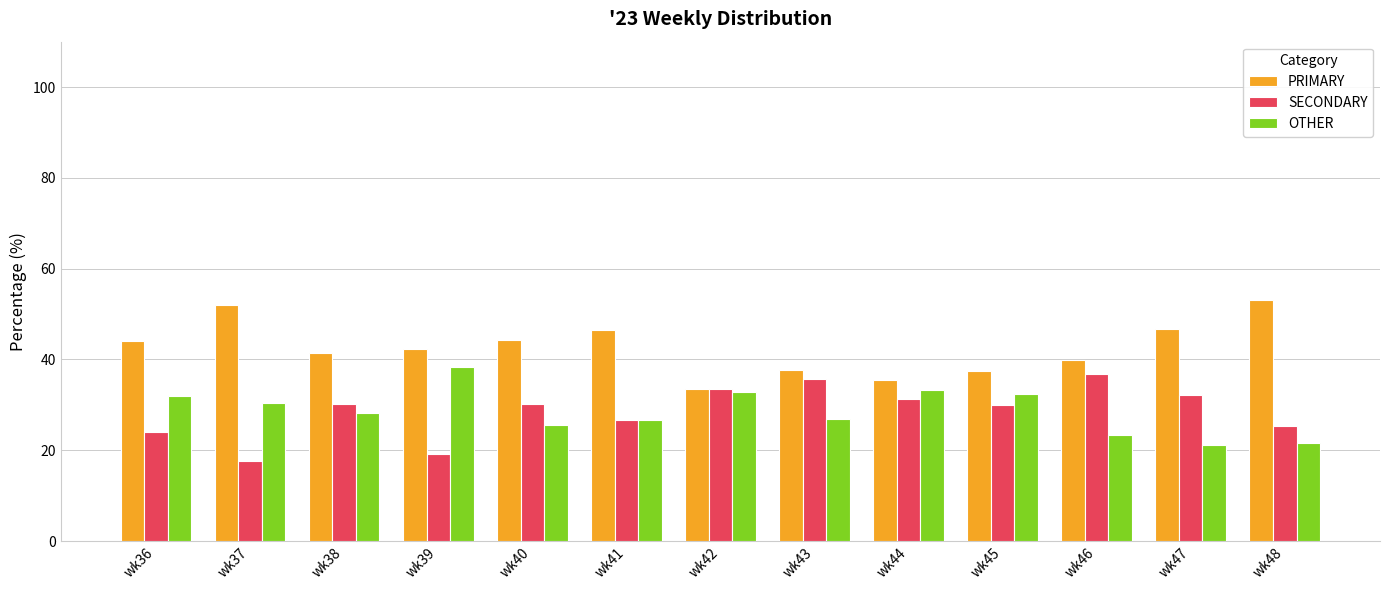

Which category has the highest value across all series?

wk48